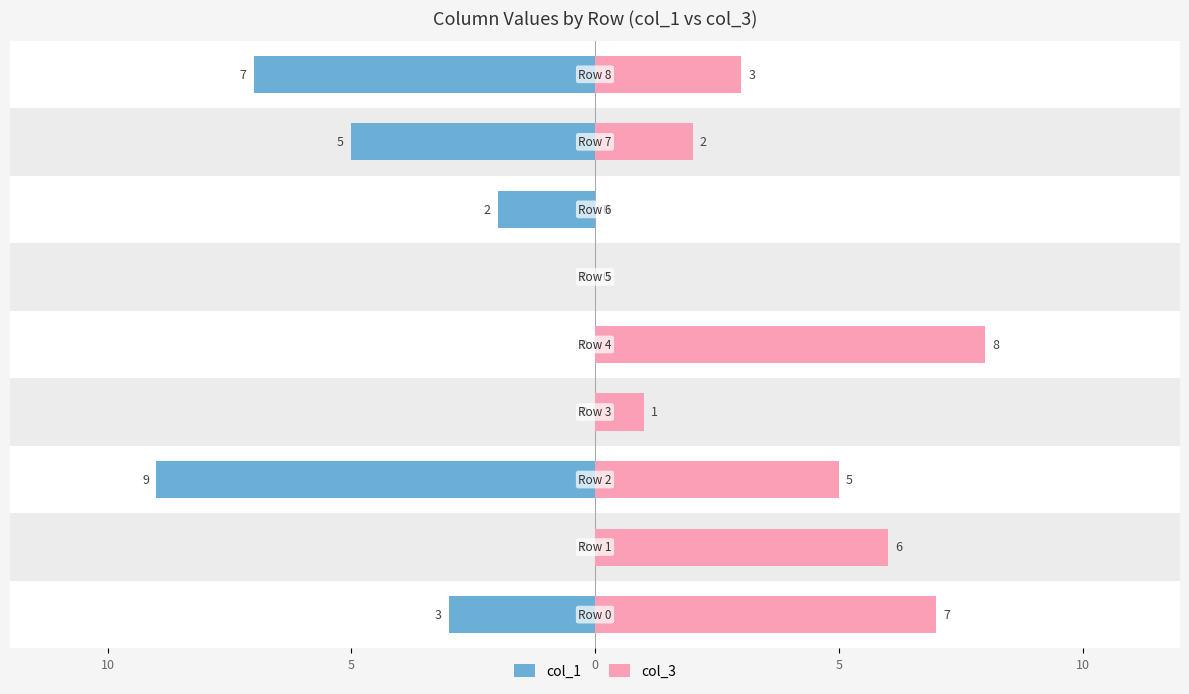

Are the bars horizontal?

Yes